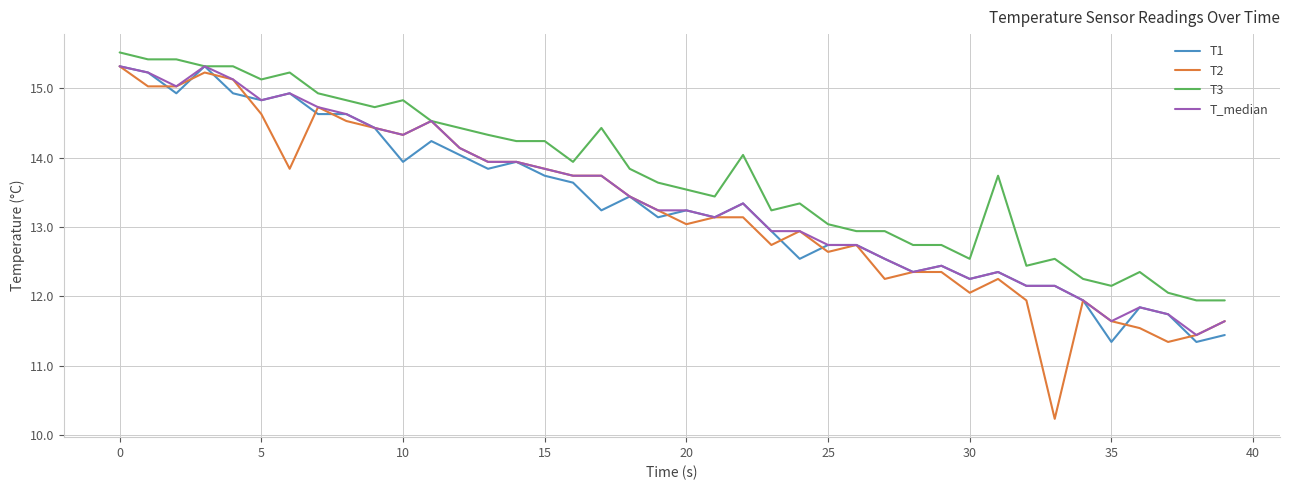

Which series has the largest range (max minus min)?

T2